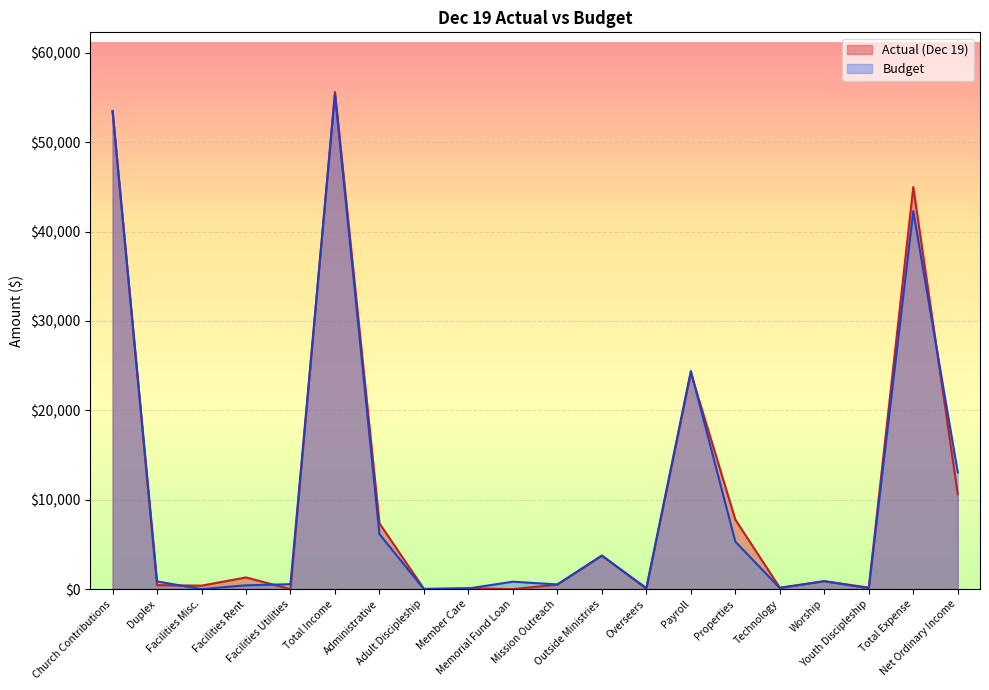

Reading left to right, what are all the values shown in this chart?

Actual (Dec 19): Church Contributions=53475.3	Duplex=450.0	Facilities Misc.=387.1	Facilities Rent=1310.0	Facilities Utilities=0.0	Total Income=55622.4	Administrative=7354.7	Adult Discipleship=32.1	Member Care=95.8	Memorial Fund Loan=0.0	Mission Outreach=511.2	Outside Ministries=3750.0	Overseers=49.6	Payroll=24203.6	Properties=7780.0	Technology=159.5	Worship=876.2	Youth Discipleship=180.0	Total Expense=44992.6	Net Ordinary Income=10629.9
Budget: Church Contributions=53500.0	Duplex=865.0	Facilities Misc.=0.0	Facilities Rent=430.0	Facilities Utilities=553.0	Total Income=55348.0	Administrative=6155.0	Adult Discipleship=0.0	Member Care=75.0	Memorial Fund Loan=834.0	Mission Outreach=525.0	Outside Ministries=3750.0	Overseers=117.0	Payroll=24414.0	Properties=5312.0	Technology=125.0	Worship=900.0	Youth Discipleship=85.0	Total Expense=42292.0	Net Ordinary Income=13056.0